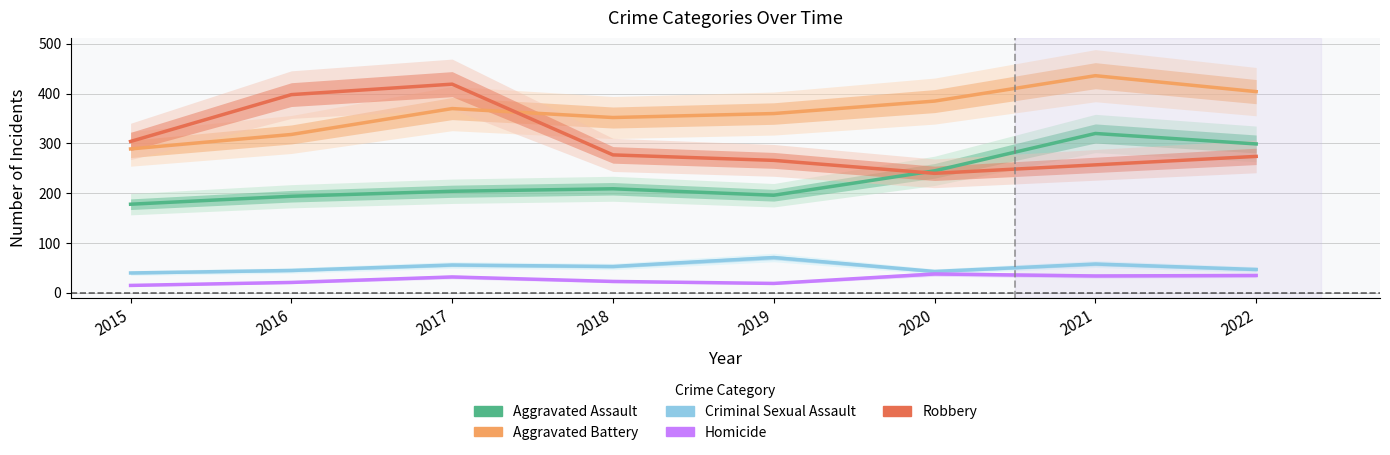

How many lines are shown in the chart?

5